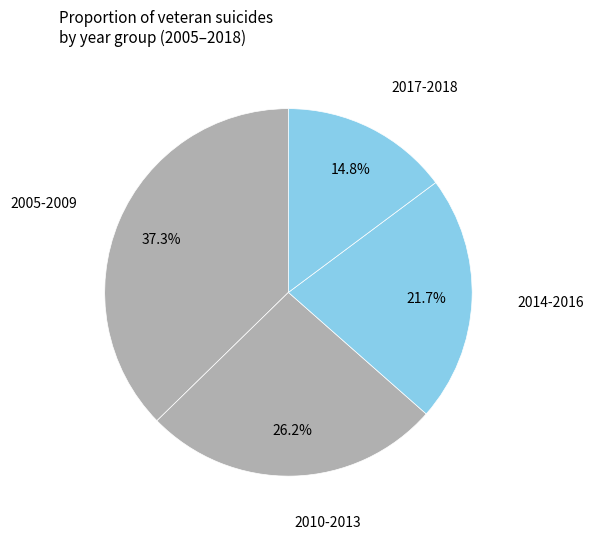

Which has a higher value, 2017-2018 or 2014-2016?

2014-2016